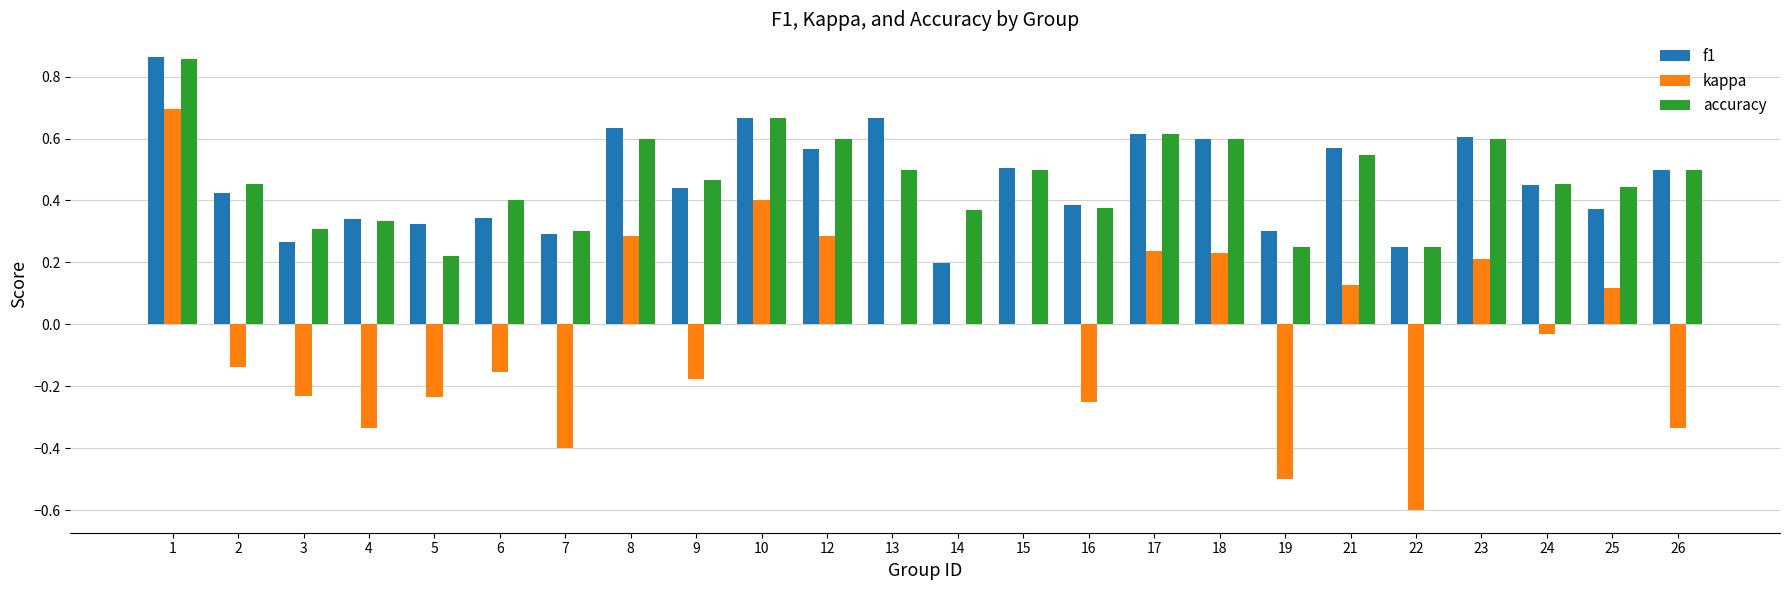

What are all the series names shown in the legend?

f1, kappa, accuracy